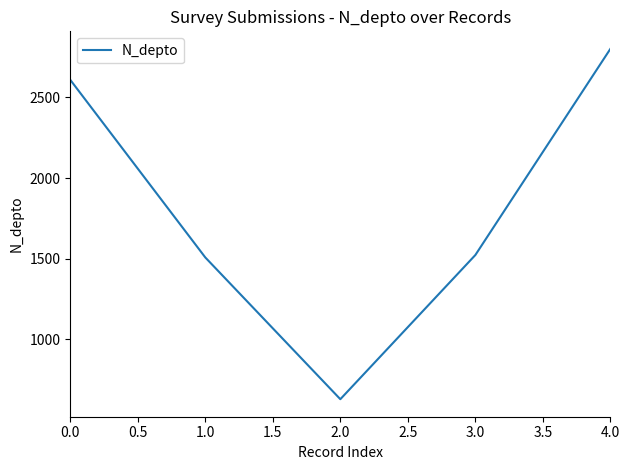

What is the average value?

1814